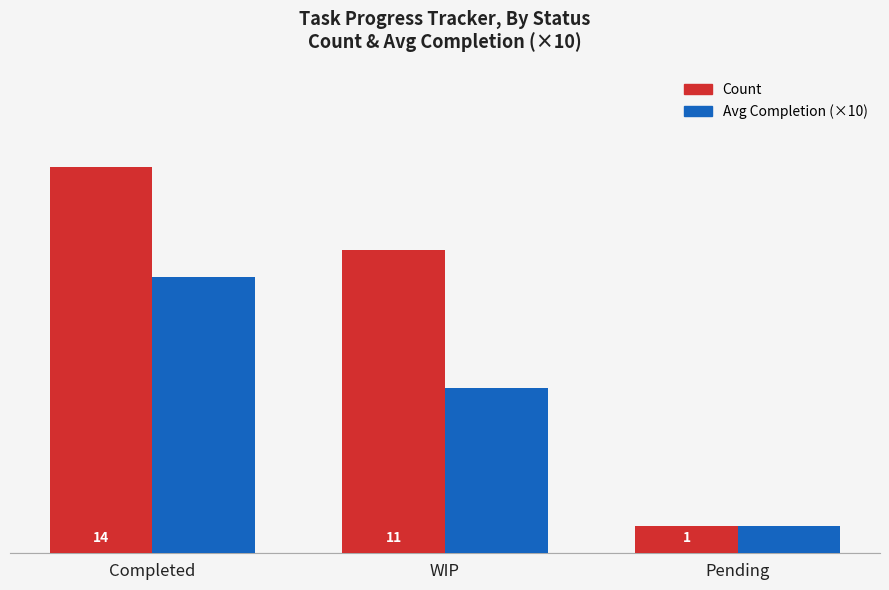

List the series in order of their overall mean, lowest first.

Avg Completion (×10), Count